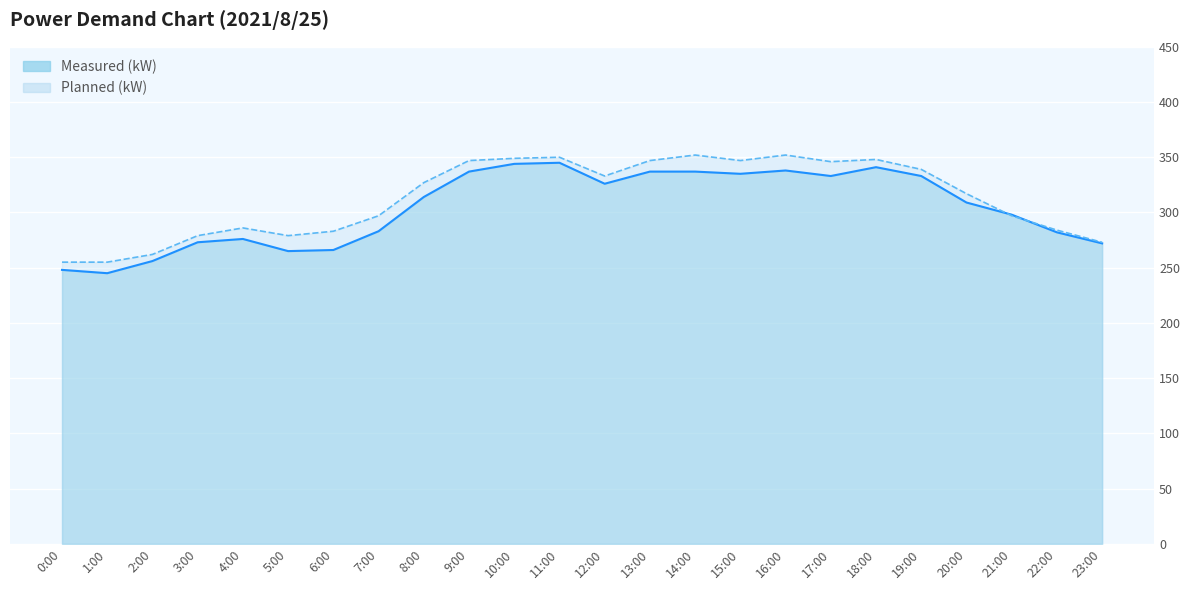

Which series has the largest range (max minus min)?

Measured (kW)